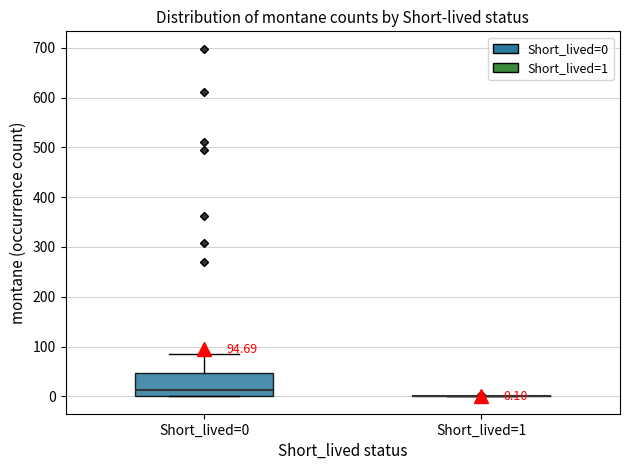

Which box is the tallest, from its lower edge to its upper edge?

Short_lived=0